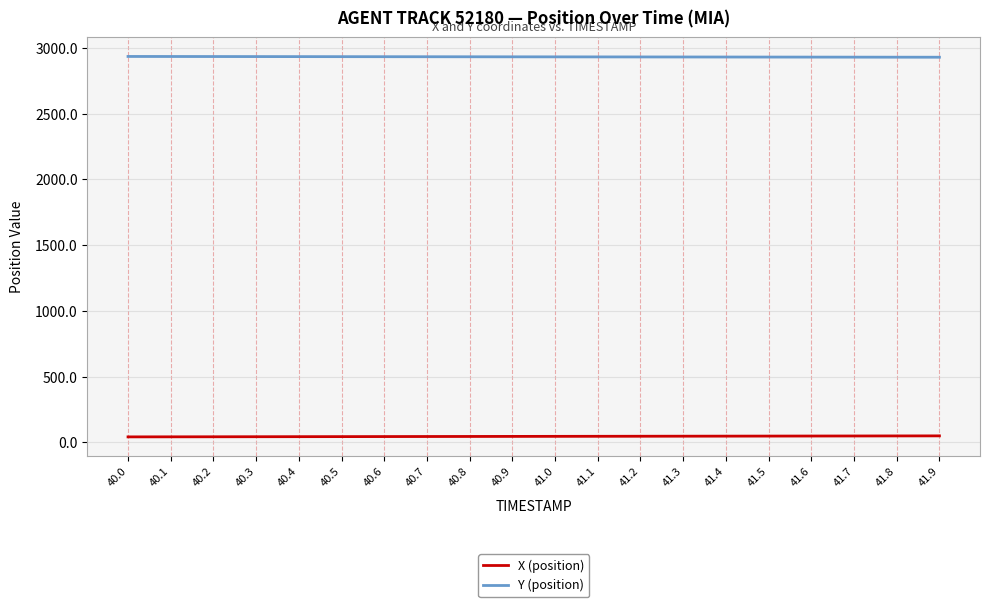

Which series has the largest total across all categories?

Y (position)